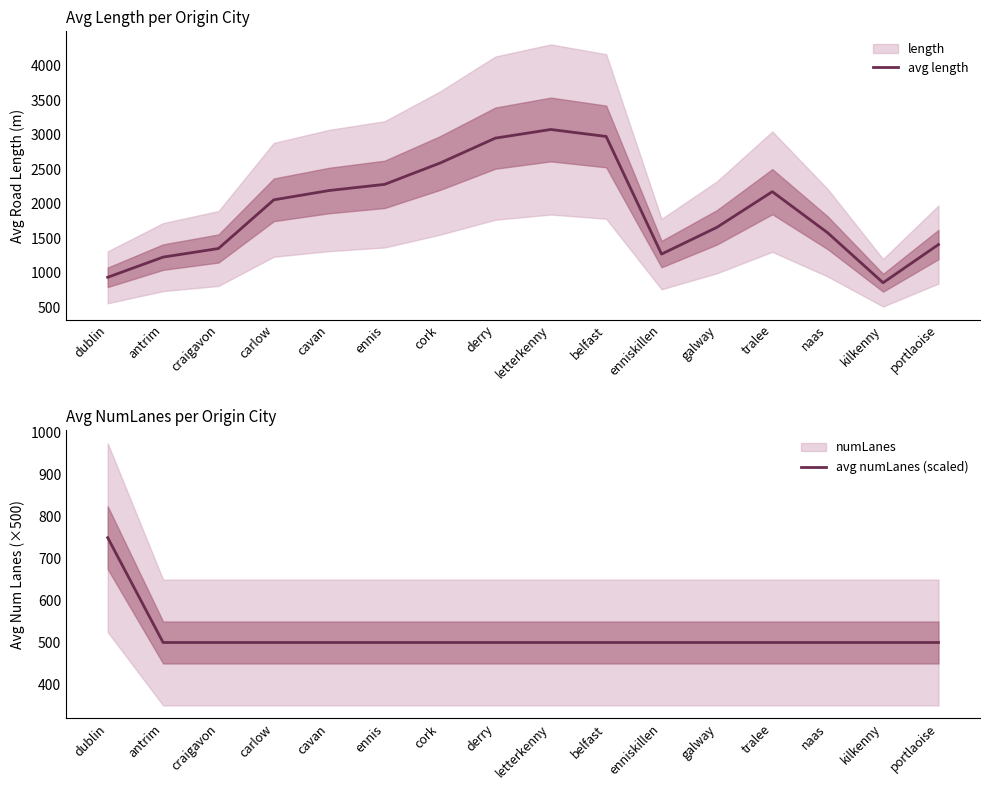

Between dublin and cavan, which series saw the biggest shift?

avg length